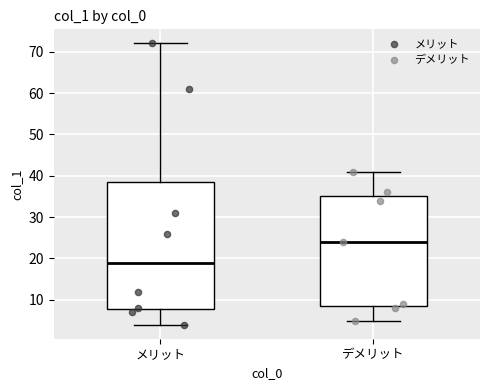

Where does the upper whisker of the box for メリット end on the y-axis? The values are not printed on the chart, so give them approximately, as read against the axis.

72